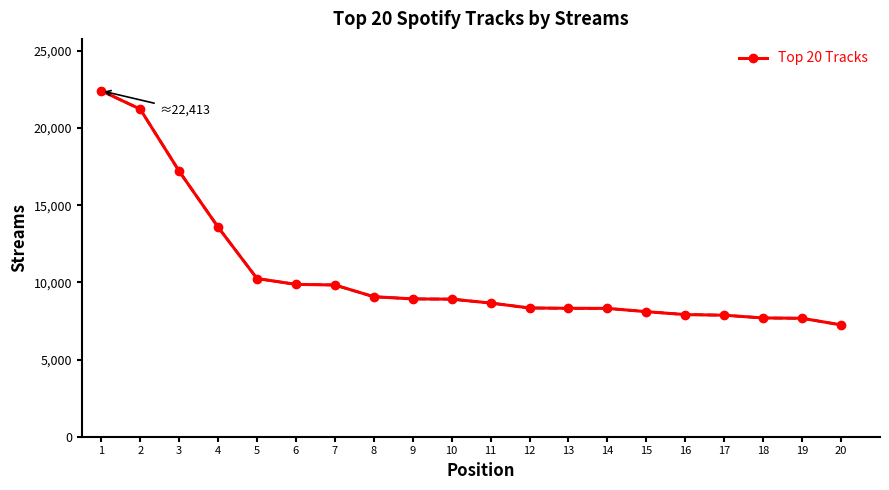

What is the smallest value displayed?

7244